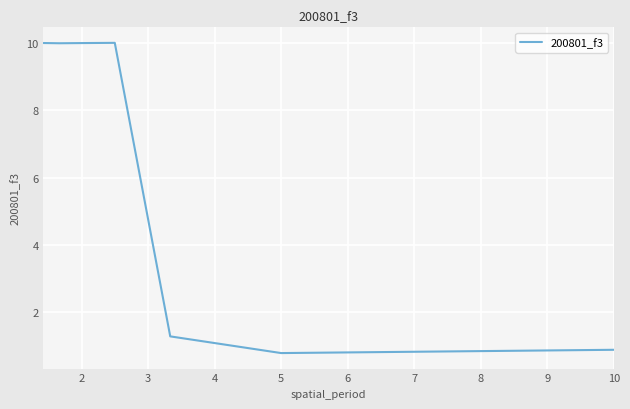

Does the chart have visible grid lines?

Yes